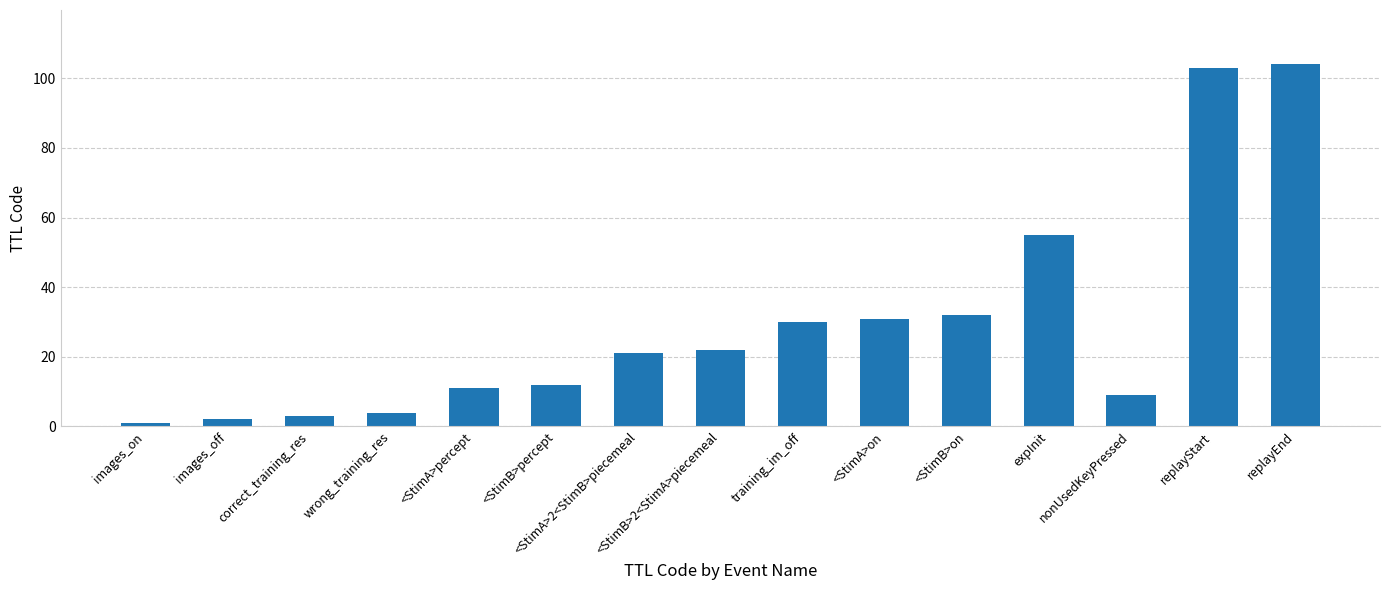

What is the label of the 13th bar from the left?

nonUsedKeyPressed